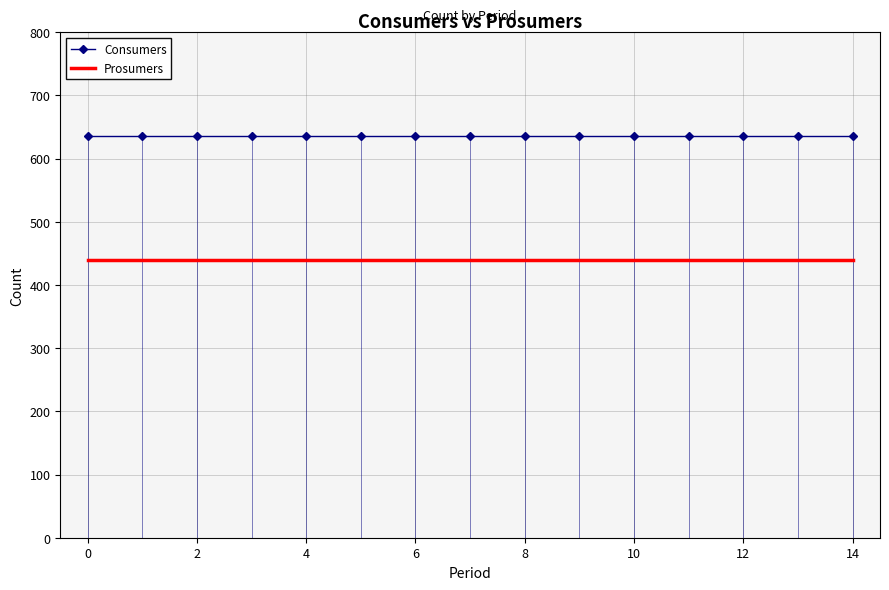

What are all the series names shown in the legend?

Consumers, Prosumers